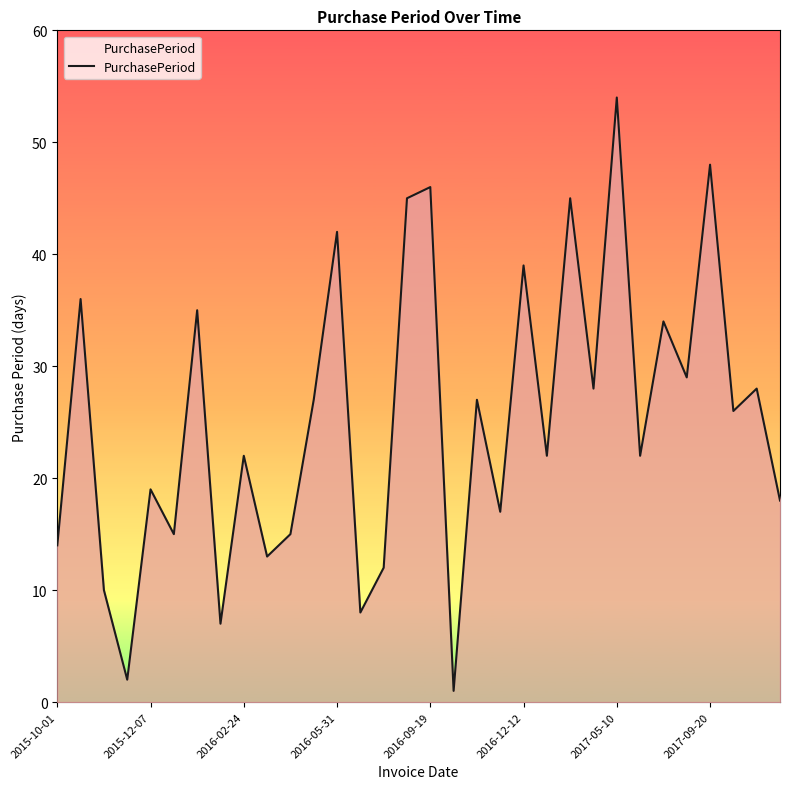

What is the difference between the maximum and minimum values?

53